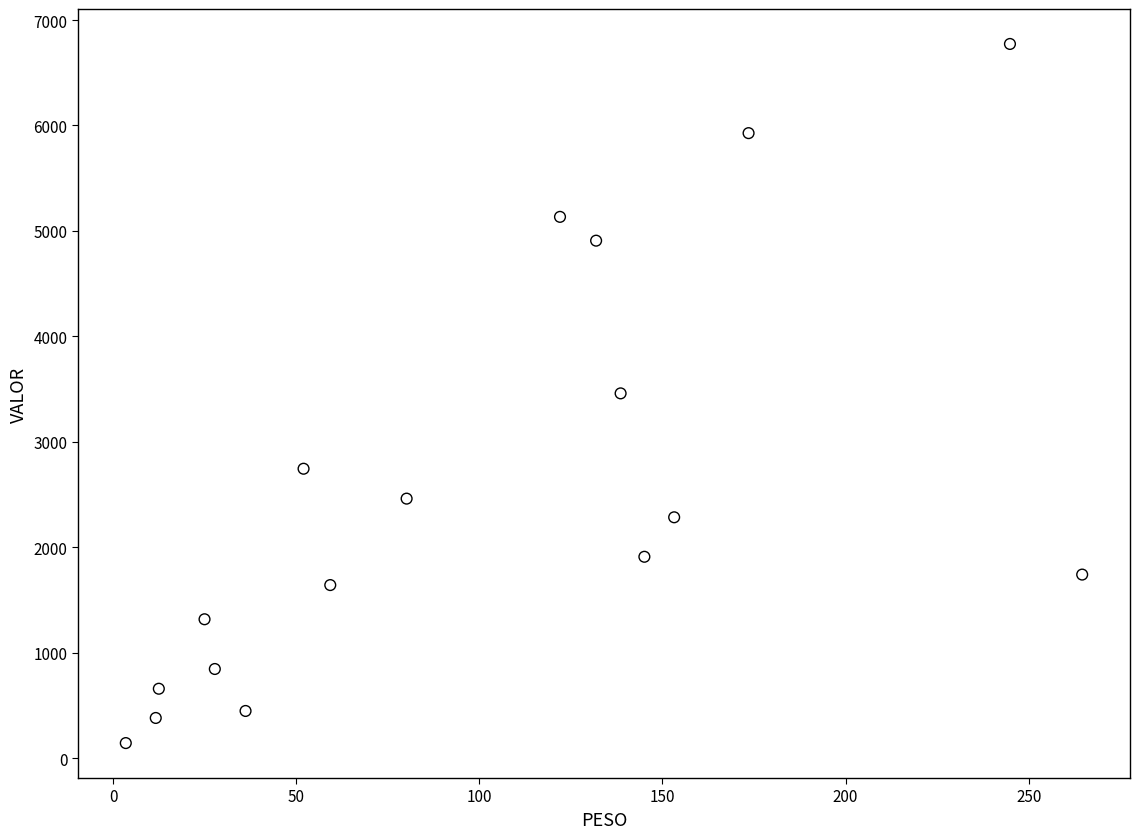

What is the range of X values (max minus min)?

261.1